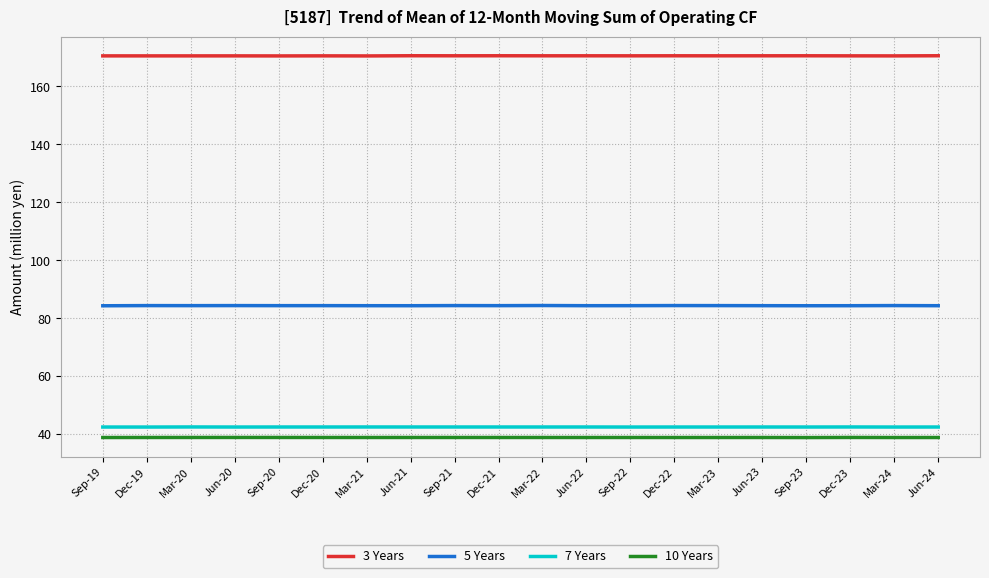

What is the highest value of the 3 Years series?

170.6